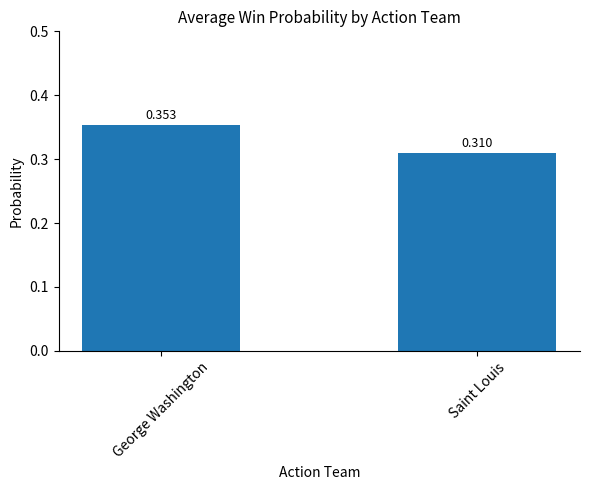

How many distinct data groups are displayed?

1